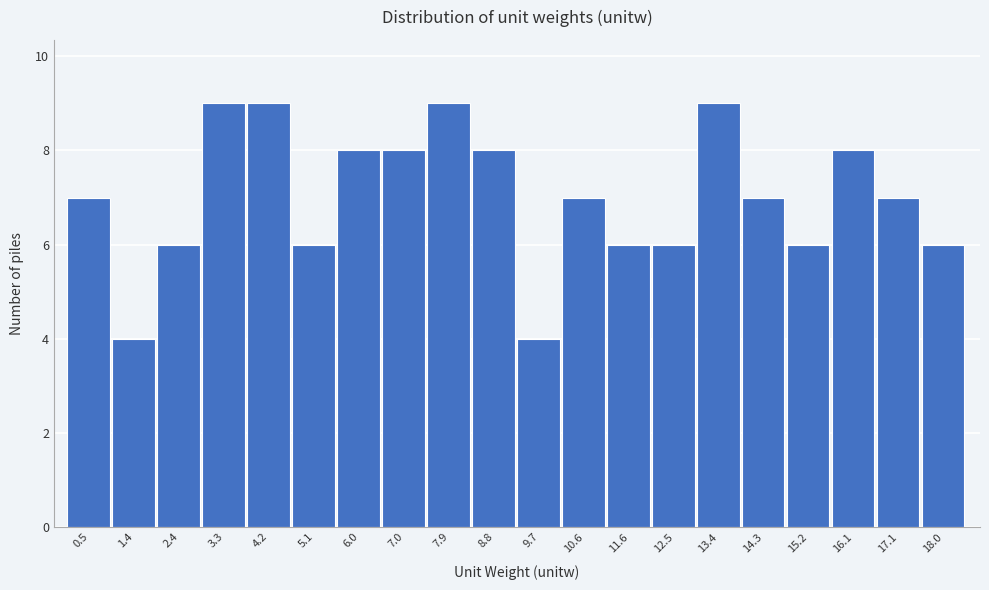

Reading left to right, list all the values displayed in this chart.

0.5=7	1.4=4	2.4=6	3.3=9	4.2=9	5.1=6	6.0=8	7.0=8	7.9=9	8.8=8	9.7=4	10.6=7	11.6=6	12.5=6	13.4=9	14.3=7	15.2=6	16.1=8	17.1=7	18.0=6